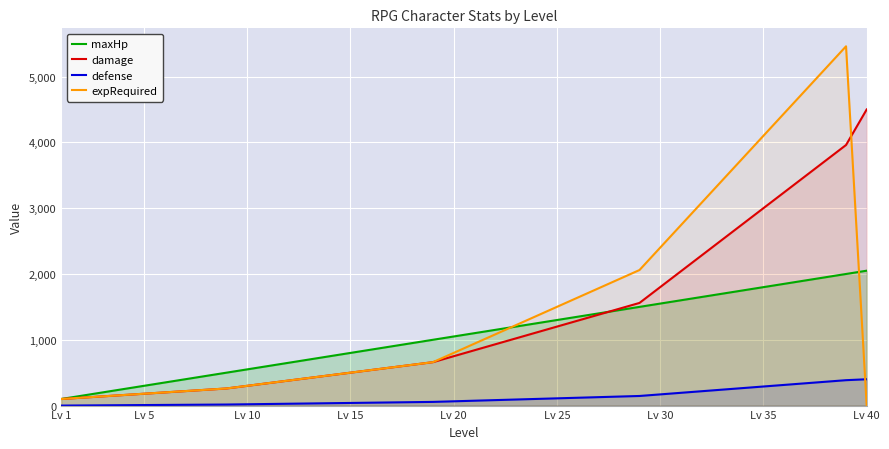

Which series has the largest range (max minus min)?

expRequired